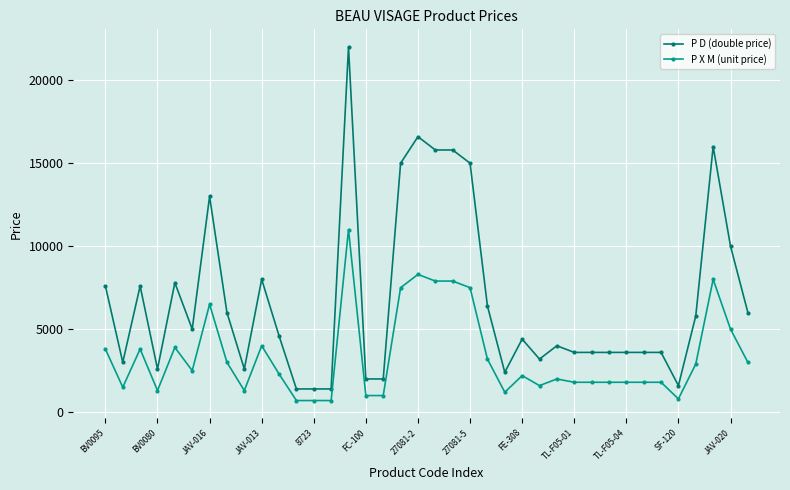

Rank the series by their maximum value, from lowest to highest.

P X M (unit price), P D (double price)